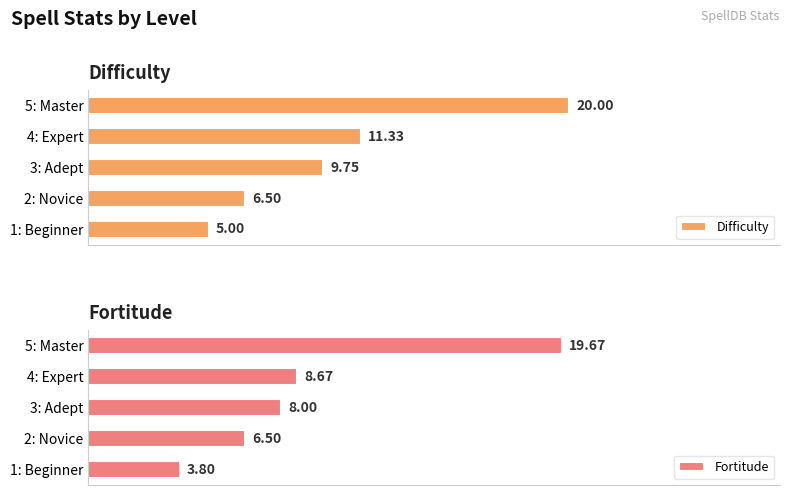

Reading left to right, extract all data points from this chart.

Difficulty: 5.0	6.5	9.8	11.3	20.0
Fortitude: 3.8	6.5	8.0	8.7	19.7